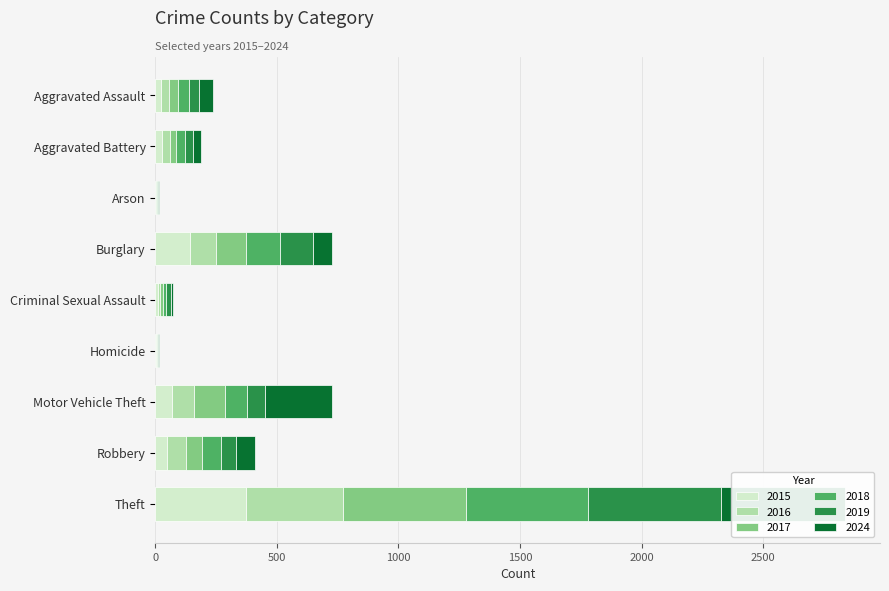

Reading left to right, extract all data points from this chart.

2015: 22	27	1	141	9	2	70	46	371
2016: 35	33	3	107	12	6	88	80	399
2017: 36	27	1	123	12	1	127	64	507
2018: 47	37	4	143	12	2	91	81	501
2019: 41	30	2	134	19	1	76	59	547
2024: 58	34	3	78	9	4	276	80	514